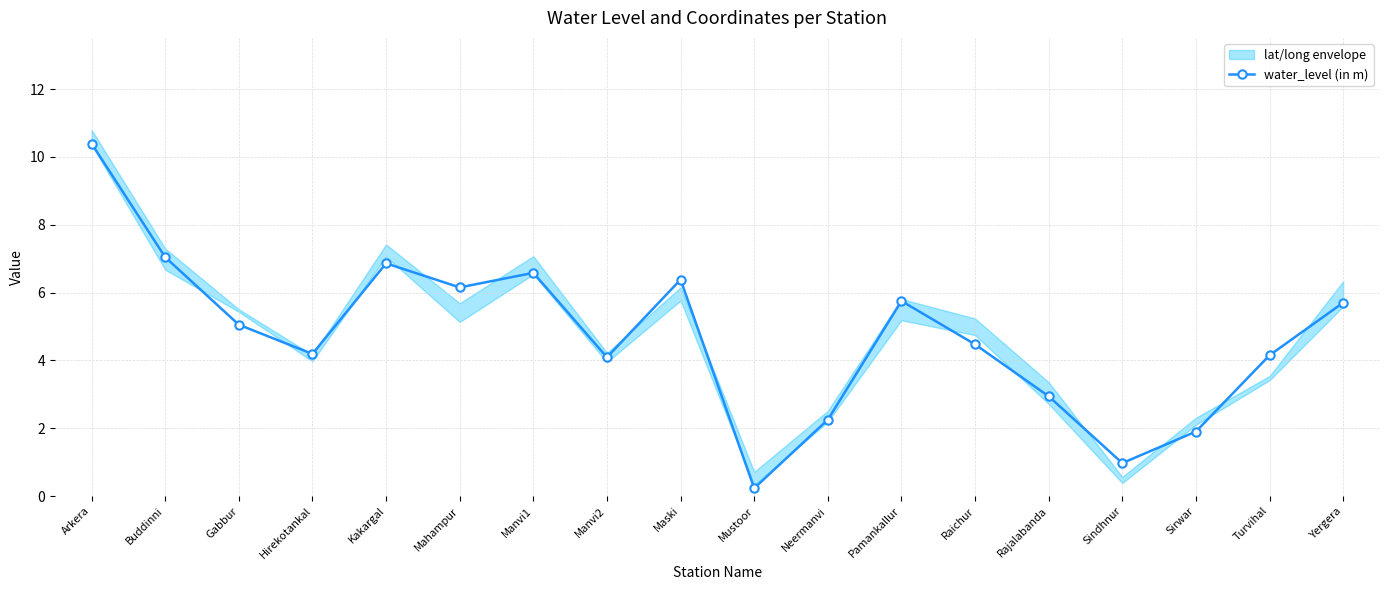

Between Sindhnur and Buddinni, which is larger?

Buddinni